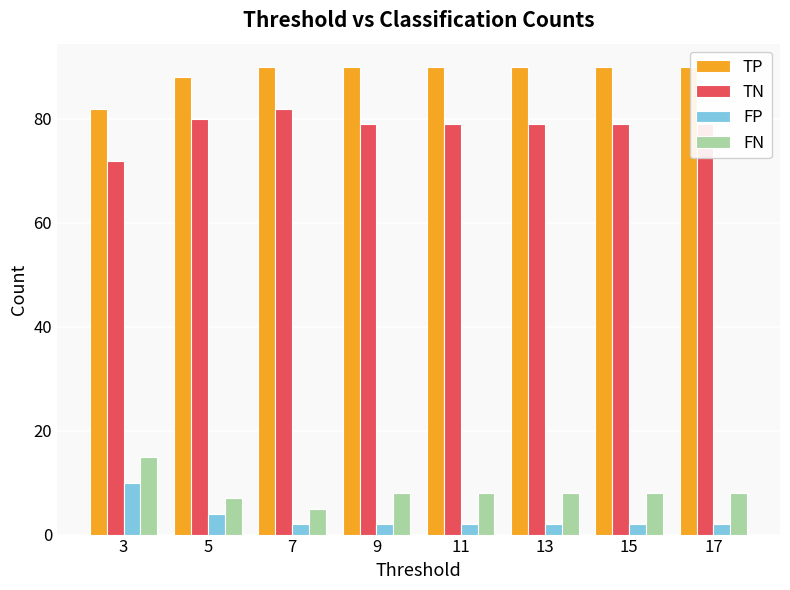

The value of TN at 17 is 117. True or false?

False